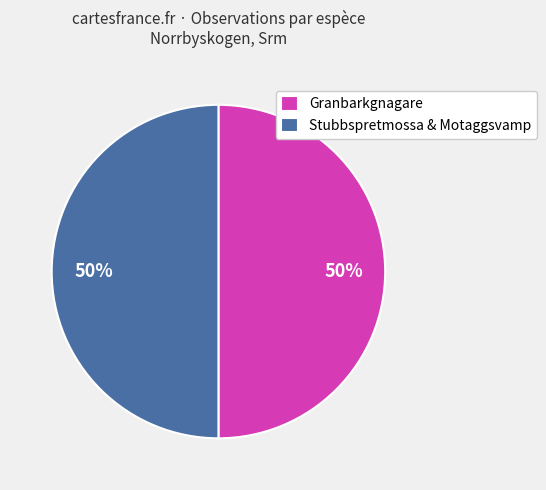

True or false: Granbarkgnagare accounts for 65% of the total.

False